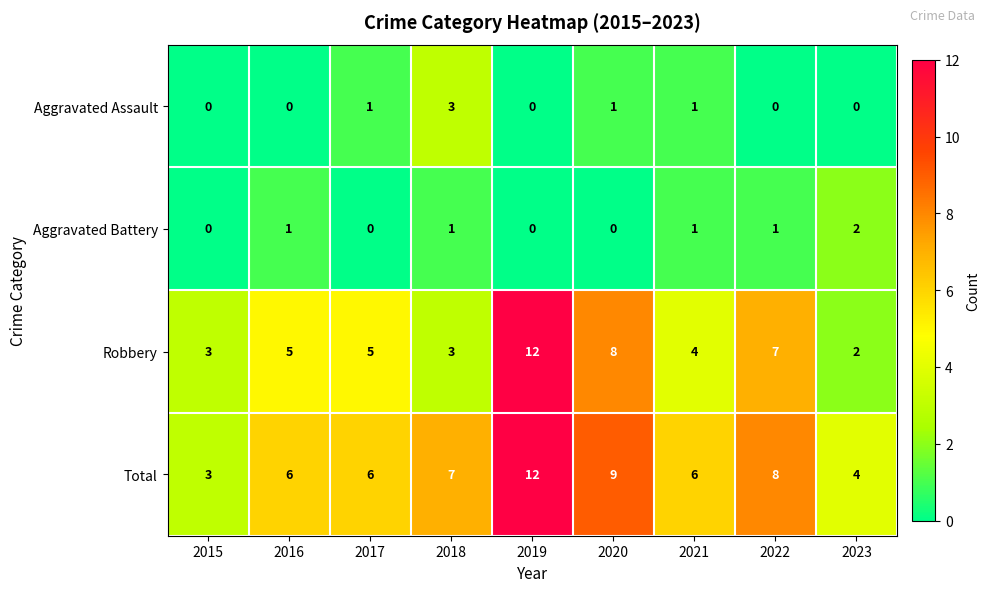

The value of Total at 2020 is 9. True or false?

True